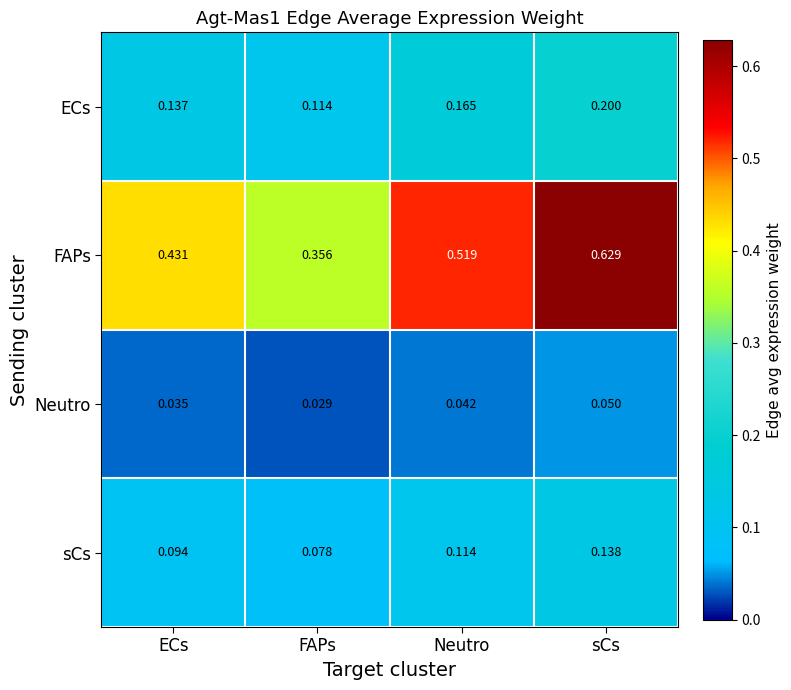

Rank the categories by ECs value from lowest to highest.

FAPs, ECs, Neutro, sCs